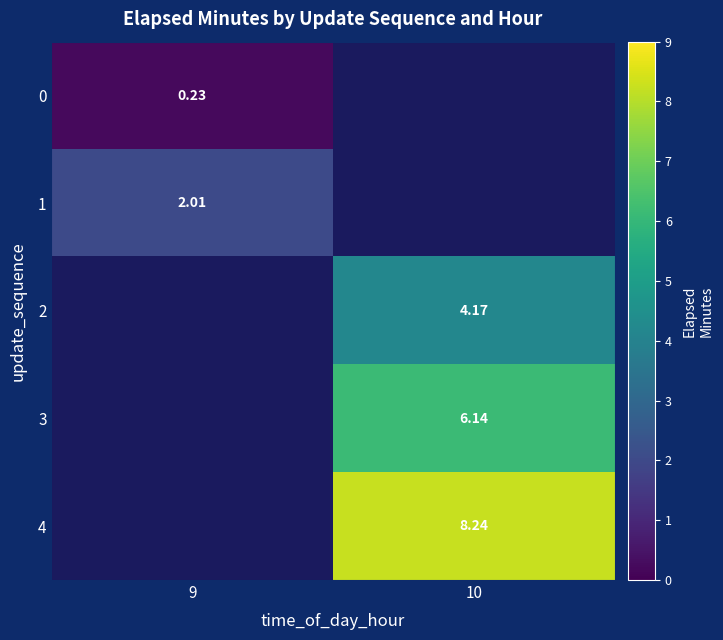

Is it true that 0 equals 0.2 at 9?

True